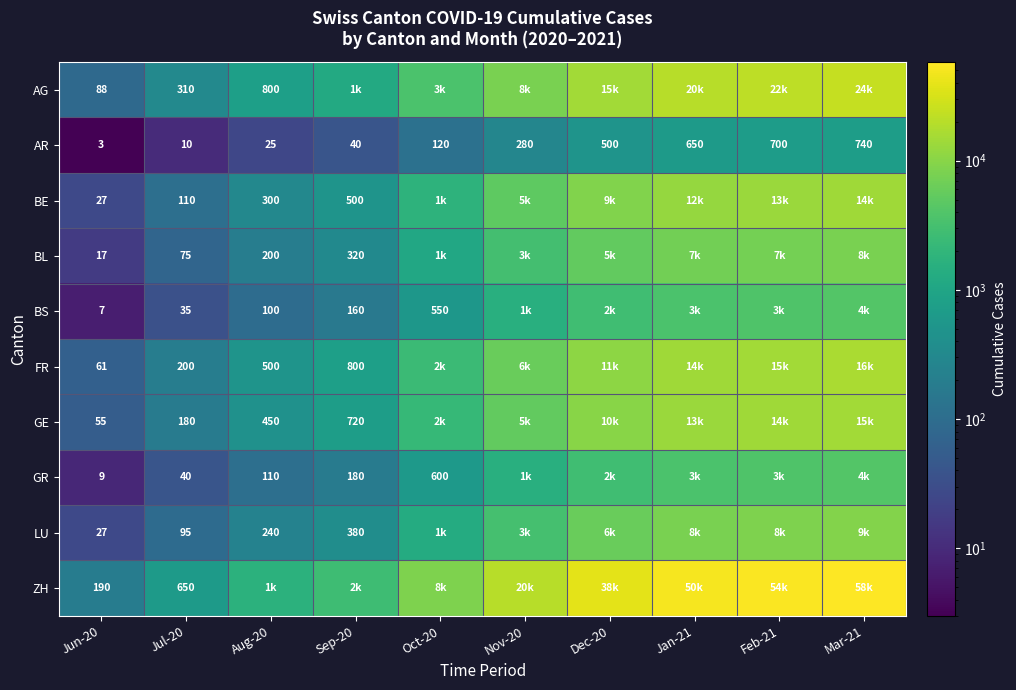

The AR series shows 300 at Jan-21. True or false?

False